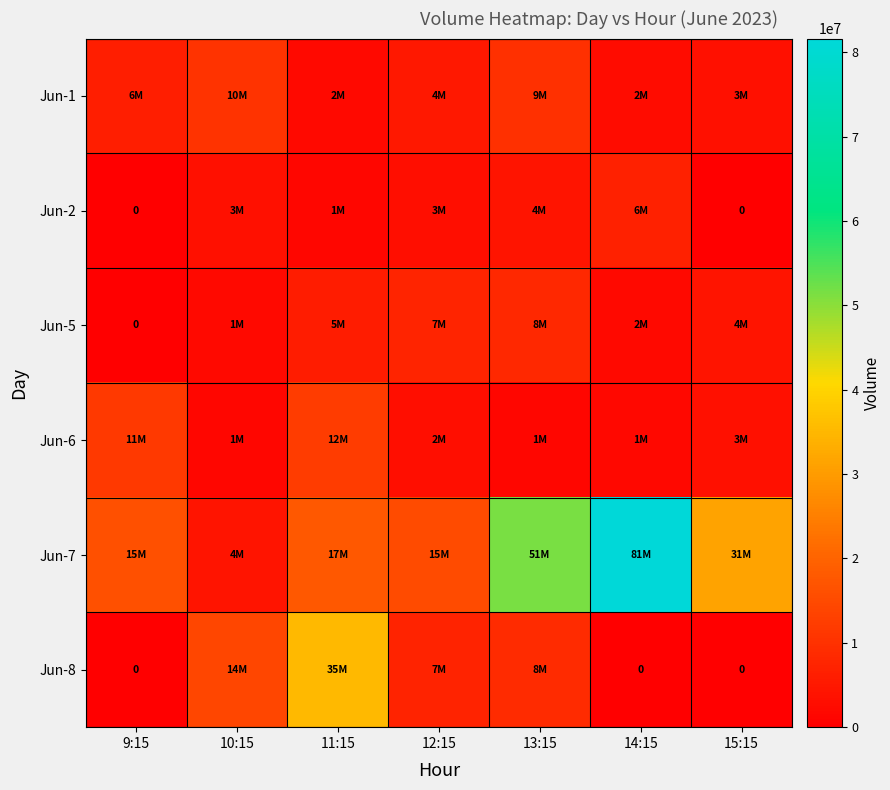

Which series changed the most between 9:15 and 15:15?

Jun-7